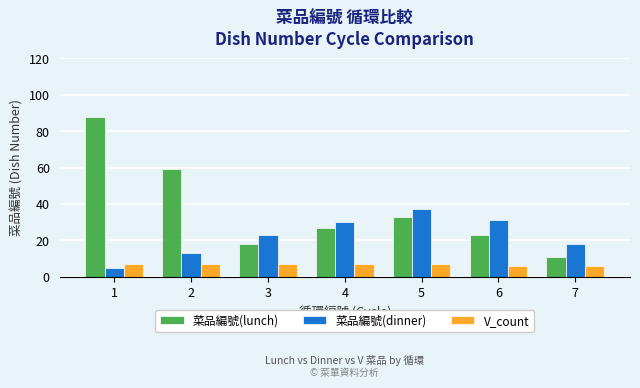

What is the spread (max minus min) of values at 6?

25